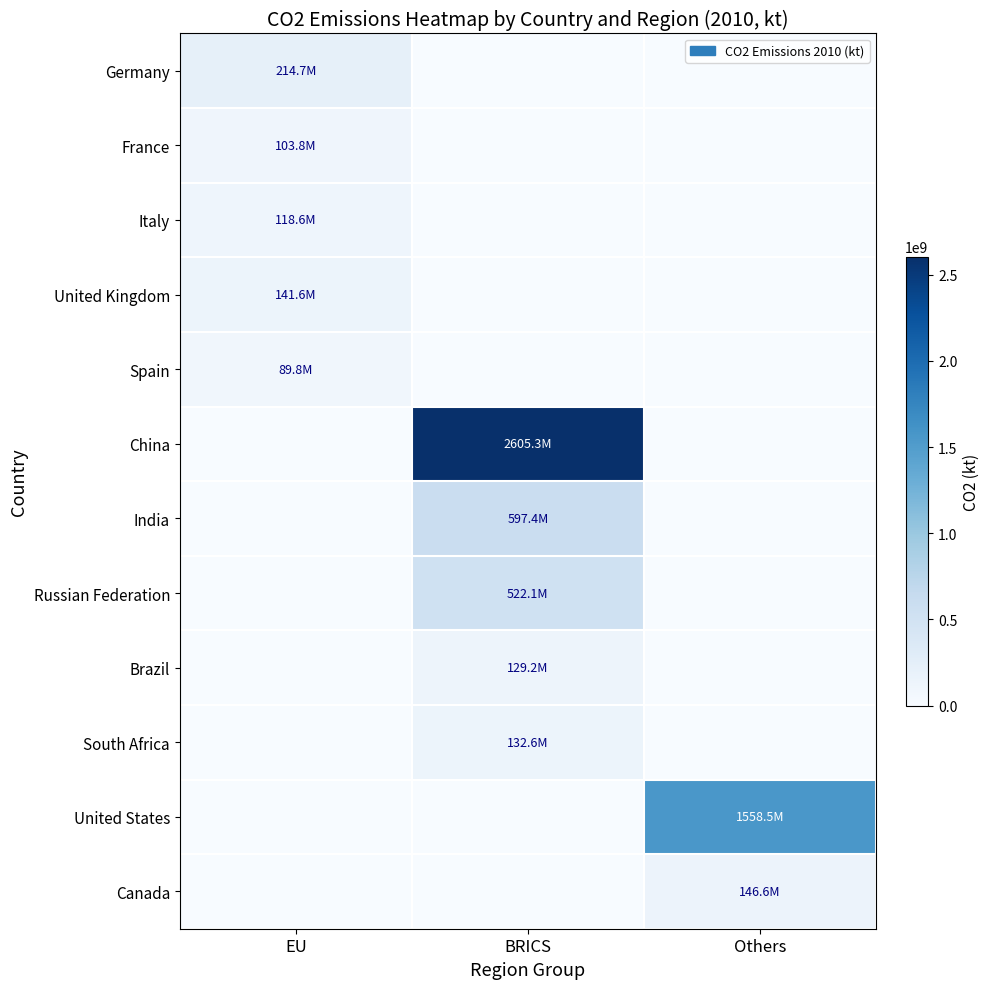

At how many categories does at least one series exceed 1135490885?

2